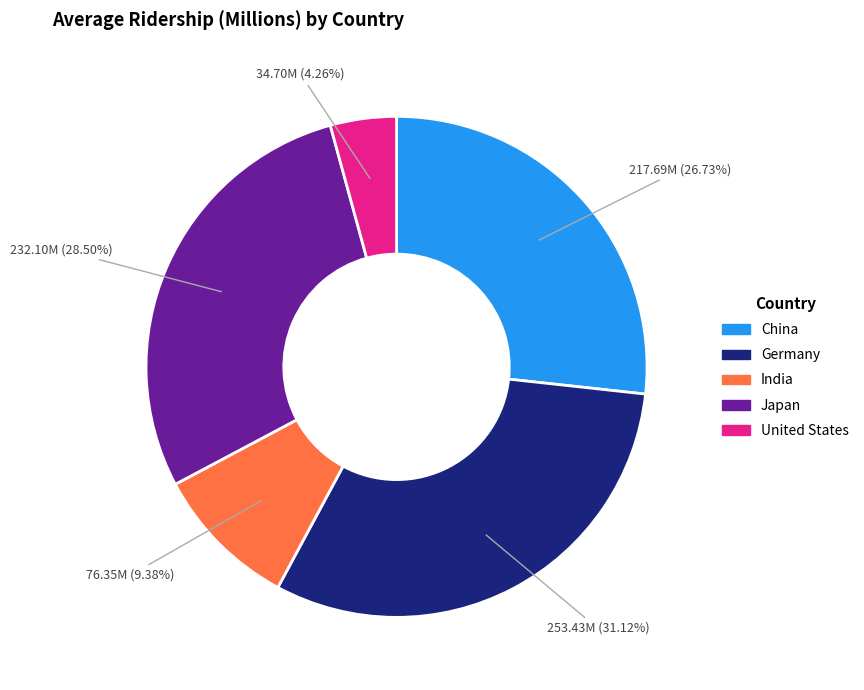

Rank the categories by value from lowest to highest.

United States, India, China, Japan, Germany